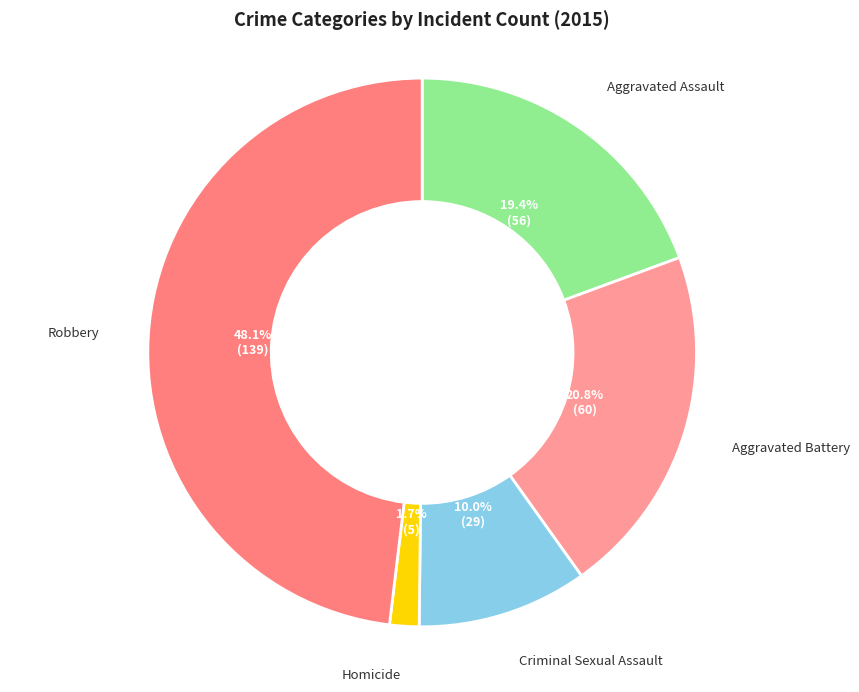

Approximately how many times larger is the value at Robbery compared to Aggravated Assault?

2.5